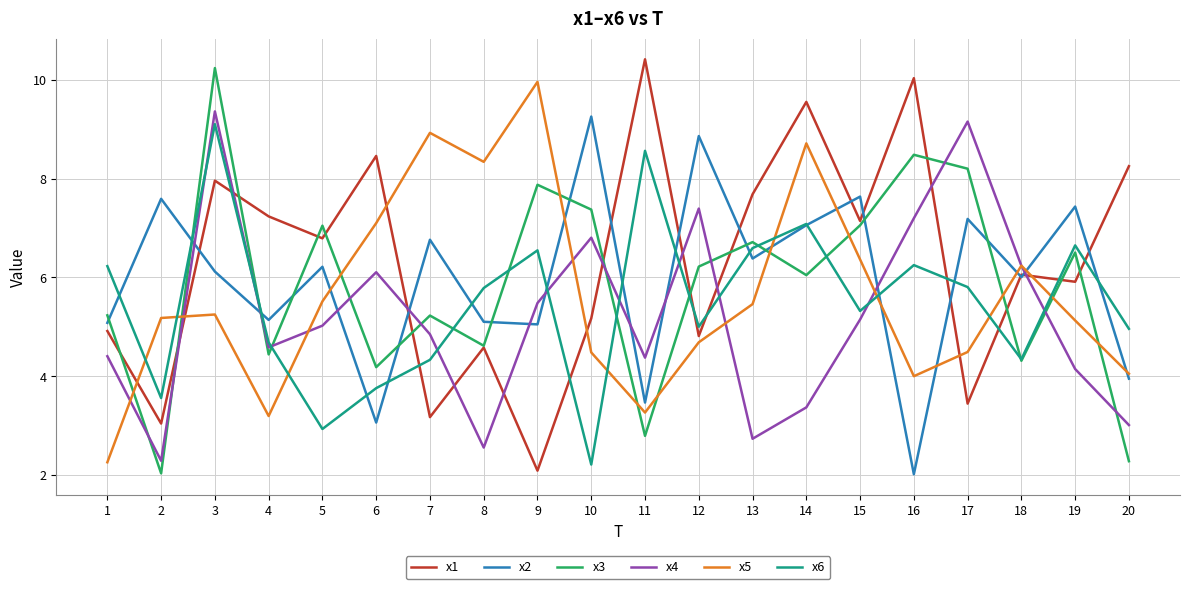

What is the difference between the maximum and minimum values in the x4 series?

7.1